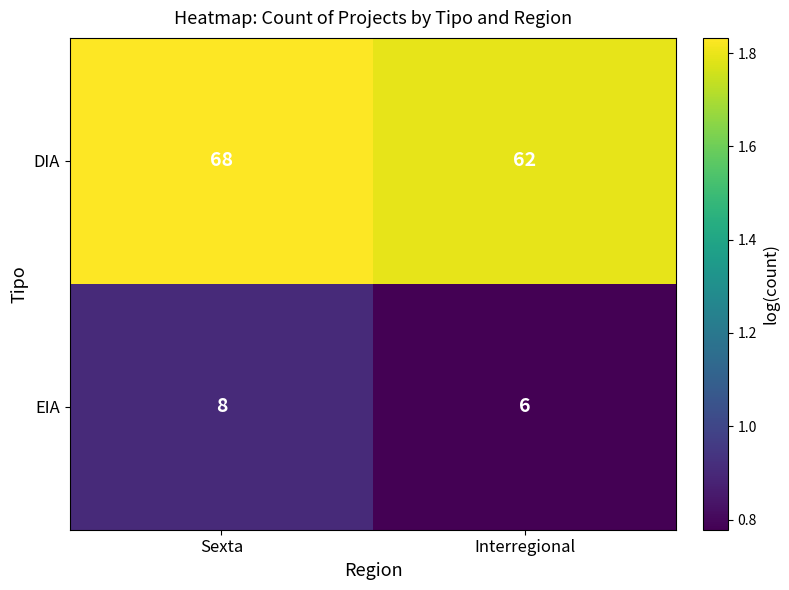

Read the DIA value at Interregional.

62